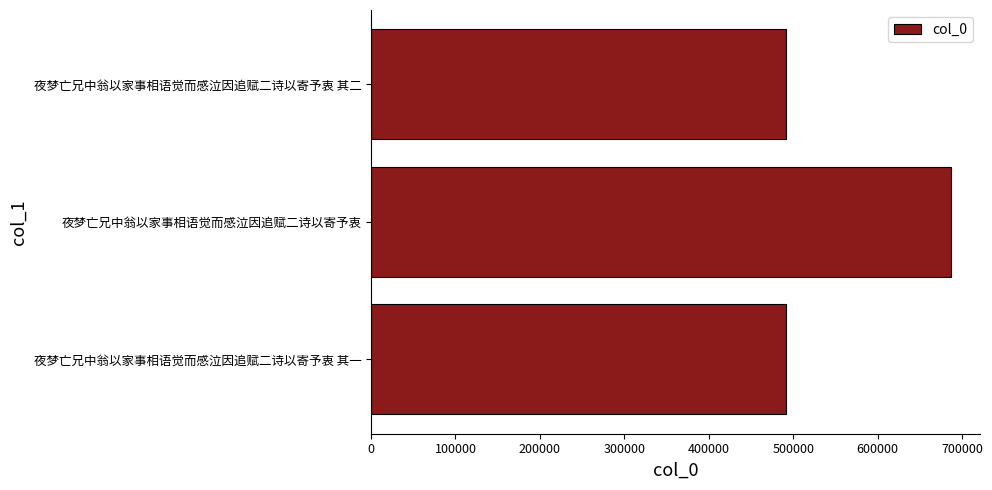

Approximately how many times larger is the value at 夜梦亡兄中翁以家事相语觉而感泣因追赋二诗以寄予衷 其二 compared to 夜梦亡兄中翁以家事相语觉而感泣因追赋二诗以寄予衷?

0.7